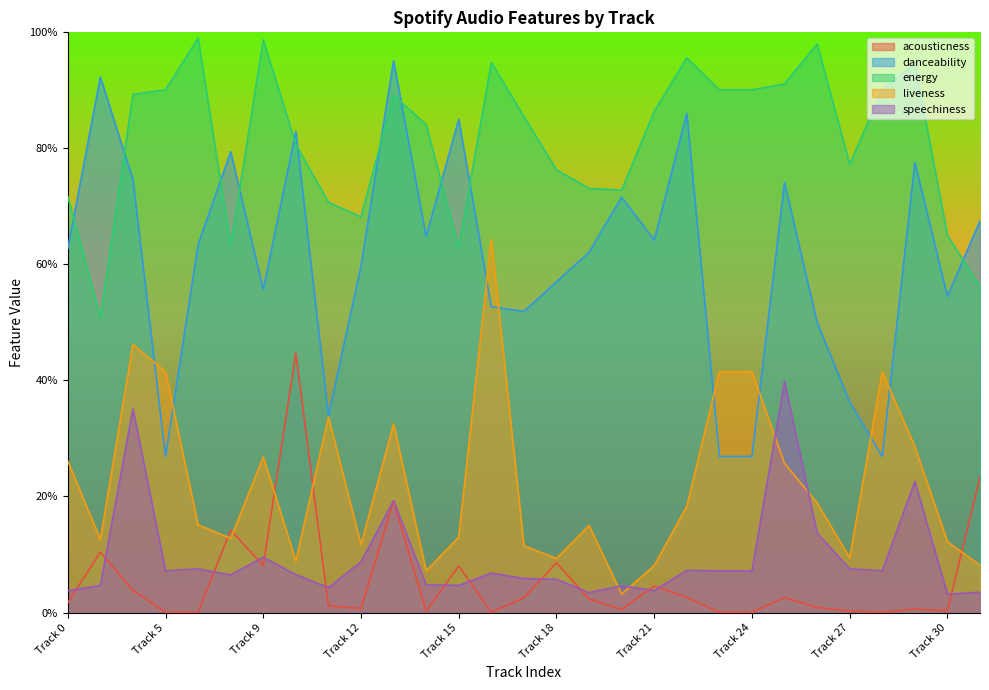

Reading left to right, list all the values displayed in this chart.

acousticness: Track 0=0.0	Track 1=0.1	Track 3=0.0	Track 5=0.0	Track 7=0.0	Track 8=0.1	Track 9=0.1	Track 10=0.4	Track 11=0.0	Track 12=0.0	Track 13=0.2	Track 14=0.0	Track 15=0.1	Track 16=0.0	Track 17=0.0	Track 18=0.1	Track 19=0.0	Track 20=0.0	Track 21=0.0	Track 22=0.0	Track 23=0.0	Track 24=0.0	Track 25=0.0	Track 26=0.0	Track 27=0.0	Track 28=0.0	Track 29=0.0	Track 30=0.0	Track 31=0.2
danceability: Track 0=0.6	Track 1=0.9	Track 3=0.7	Track 5=0.3	Track 7=0.6	Track 8=0.8	Track 9=0.6	Track 10=0.8	Track 11=0.3	Track 12=0.6	Track 13=1.0	Track 14=0.6	Track 15=0.8	Track 16=0.5	Track 17=0.5	Track 18=0.6	Track 19=0.6	Track 20=0.7	Track 21=0.6	Track 22=0.9	Track 23=0.3	Track 24=0.3	Track 25=0.7	Track 26=0.5	Track 27=0.4	Track 28=0.3	Track 29=0.8	Track 30=0.5	Track 31=0.7
energy: Track 0=0.7	Track 1=0.5	Track 3=0.9	Track 5=0.9	Track 7=1.0	Track 8=0.6	Track 9=1.0	Track 10=0.8	Track 11=0.7	Track 12=0.7	Track 13=0.9	Track 14=0.8	Track 15=0.6	Track 16=0.9	Track 17=0.9	Track 18=0.8	Track 19=0.7	Track 20=0.7	Track 21=0.9	Track 22=1.0	Track 23=0.9	Track 24=0.9	Track 25=0.9	Track 26=1.0	Track 27=0.8	Track 28=0.9	Track 29=0.9	Track 30=0.7	Track 31=0.6
liveness: Track 0=0.3	Track 1=0.1	Track 3=0.5	Track 5=0.4	Track 7=0.2	Track 8=0.1	Track 9=0.3	Track 10=0.1	Track 11=0.3	Track 12=0.1	Track 13=0.3	Track 14=0.1	Track 15=0.1	Track 16=0.6	Track 17=0.1	Track 18=0.1	Track 19=0.1	Track 20=0.0	Track 21=0.1	Track 22=0.2	Track 23=0.4	Track 24=0.4	Track 25=0.3	Track 26=0.2	Track 27=0.1	Track 28=0.4	Track 29=0.3	Track 30=0.1	Track 31=0.1
speechiness: Track 0=0.0	Track 1=0.0	Track 3=0.4	Track 5=0.1	Track 7=0.1	Track 8=0.1	Track 9=0.1	Track 10=0.1	Track 11=0.0	Track 12=0.1	Track 13=0.2	Track 14=0.0	Track 15=0.0	Track 16=0.1	Track 17=0.1	Track 18=0.1	Track 19=0.0	Track 20=0.0	Track 21=0.0	Track 22=0.1	Track 23=0.1	Track 24=0.1	Track 25=0.4	Track 26=0.1	Track 27=0.1	Track 28=0.1	Track 29=0.2	Track 30=0.0	Track 31=0.0